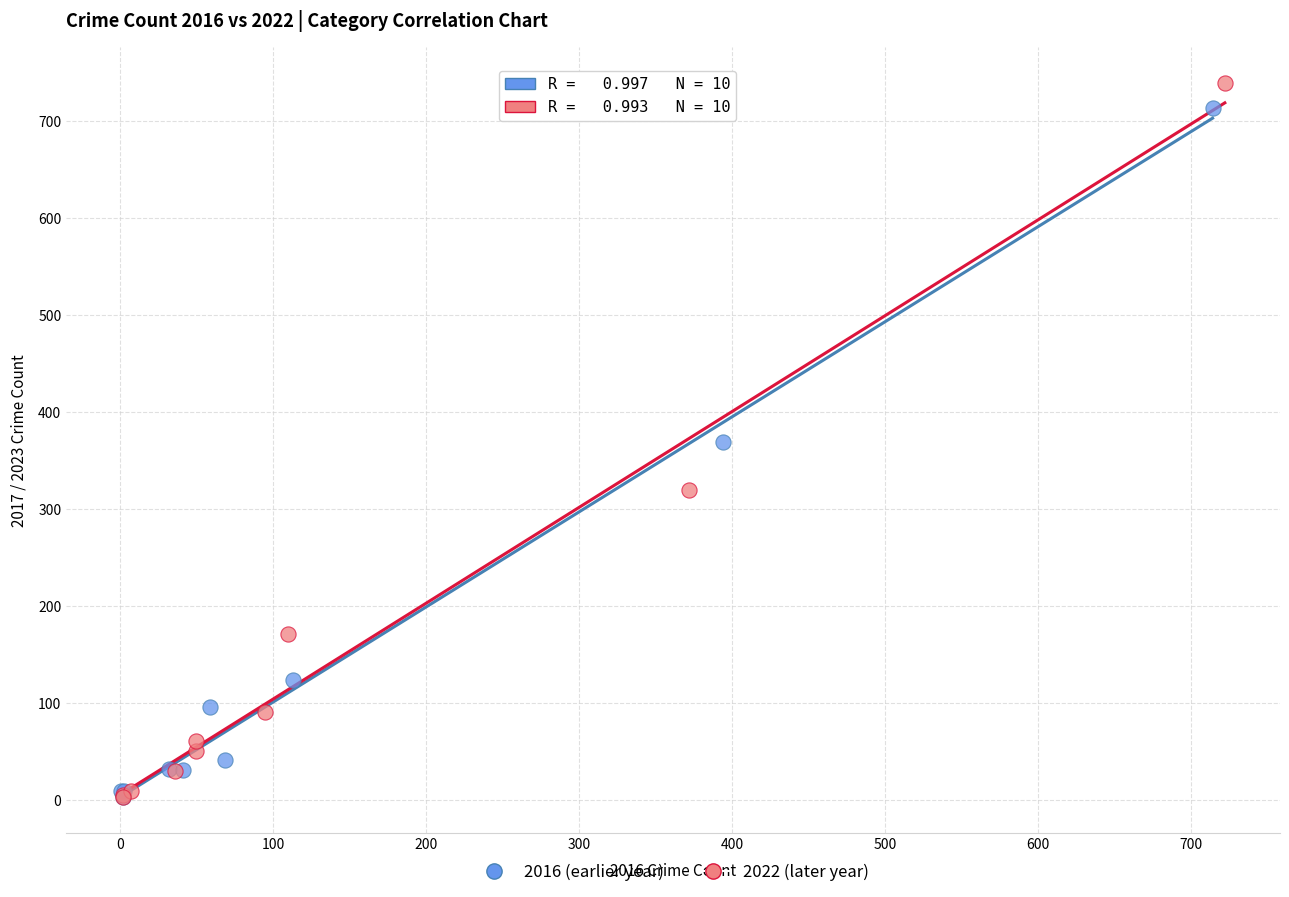

Which series has the widest spread of Y values?

2022 (later year)